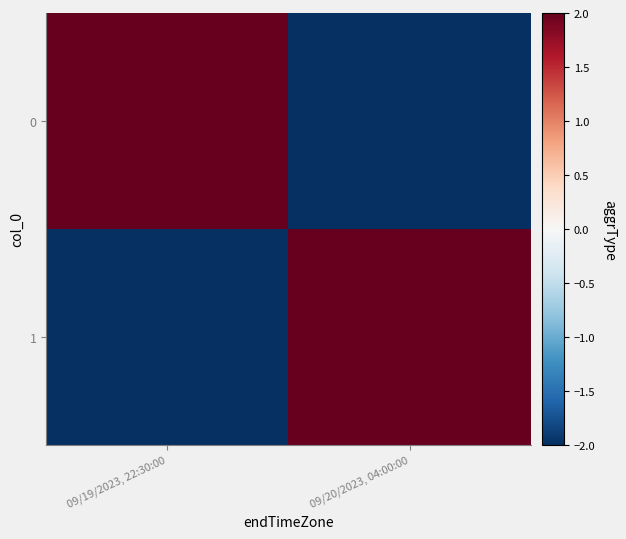

Which has a higher value, 09/20/2023, 04:00:00 or 09/19/2023, 22:30:00?

09/19/2023, 22:30:00